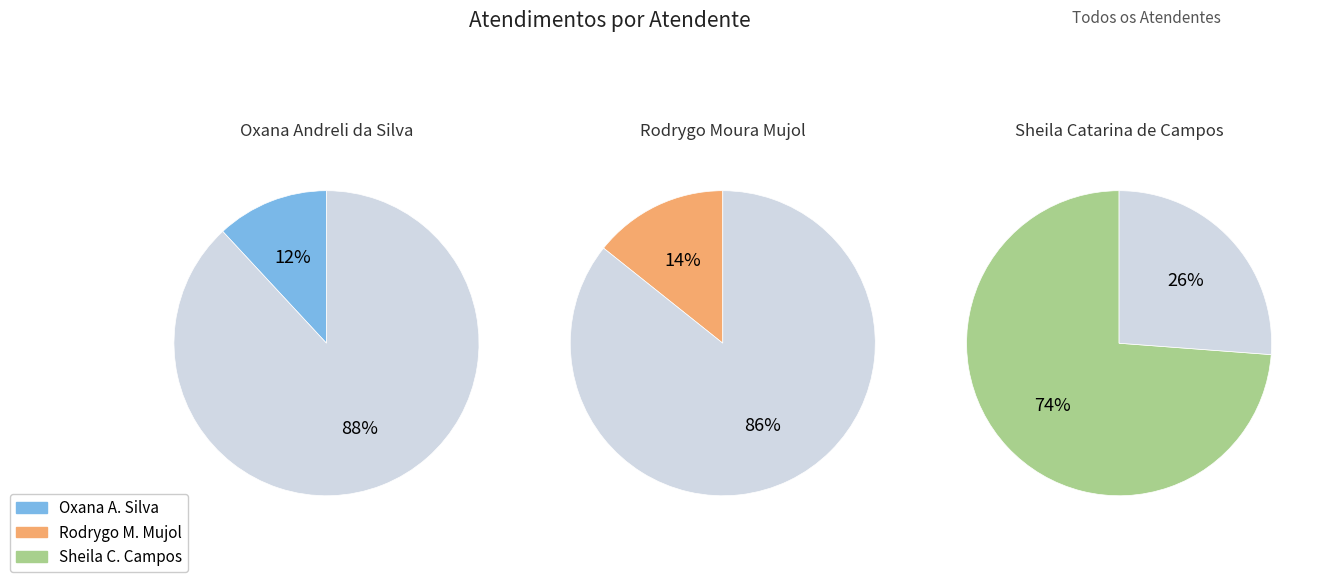

Which has a higher value, Sheila Catarina de Campos or Rodrygo Moura Mujol?

Sheila Catarina de Campos